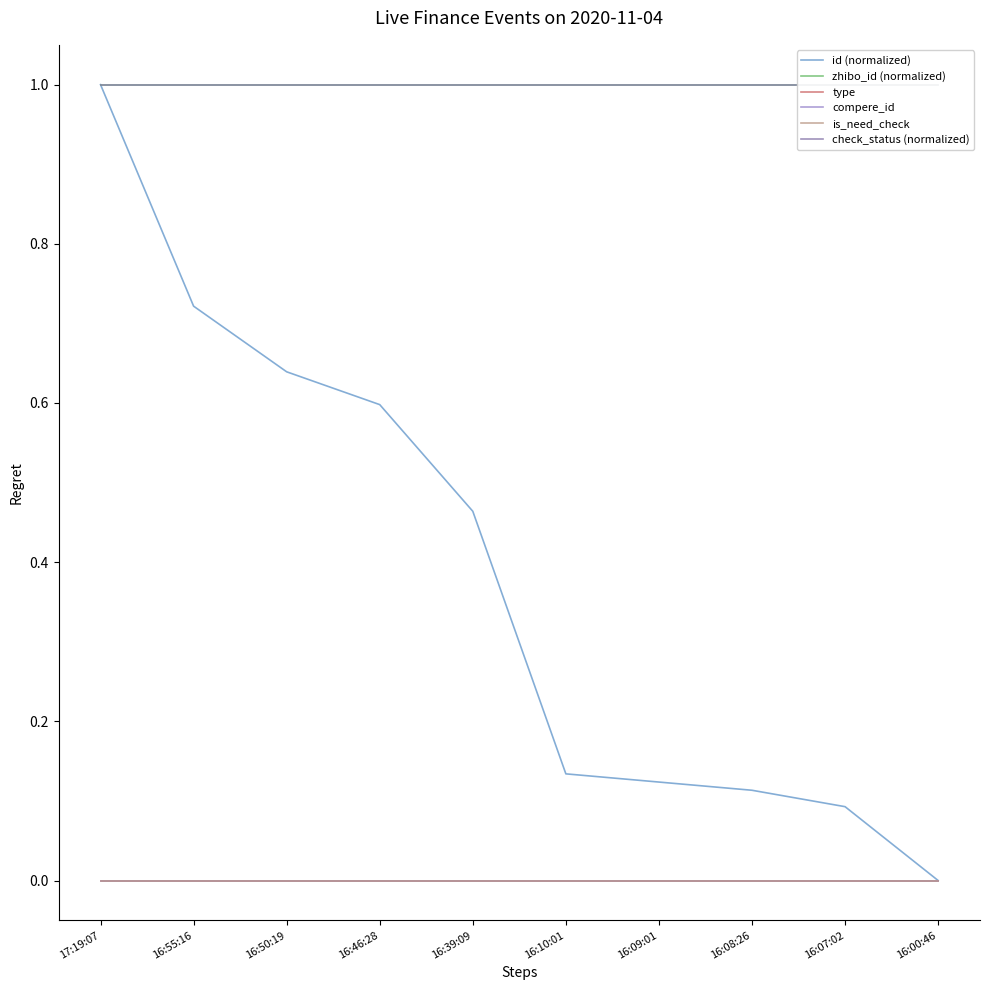

What are all the series names shown in the legend?

id (normalized), zhibo_id (normalized), type, compere_id, is_need_check, check_status (normalized)